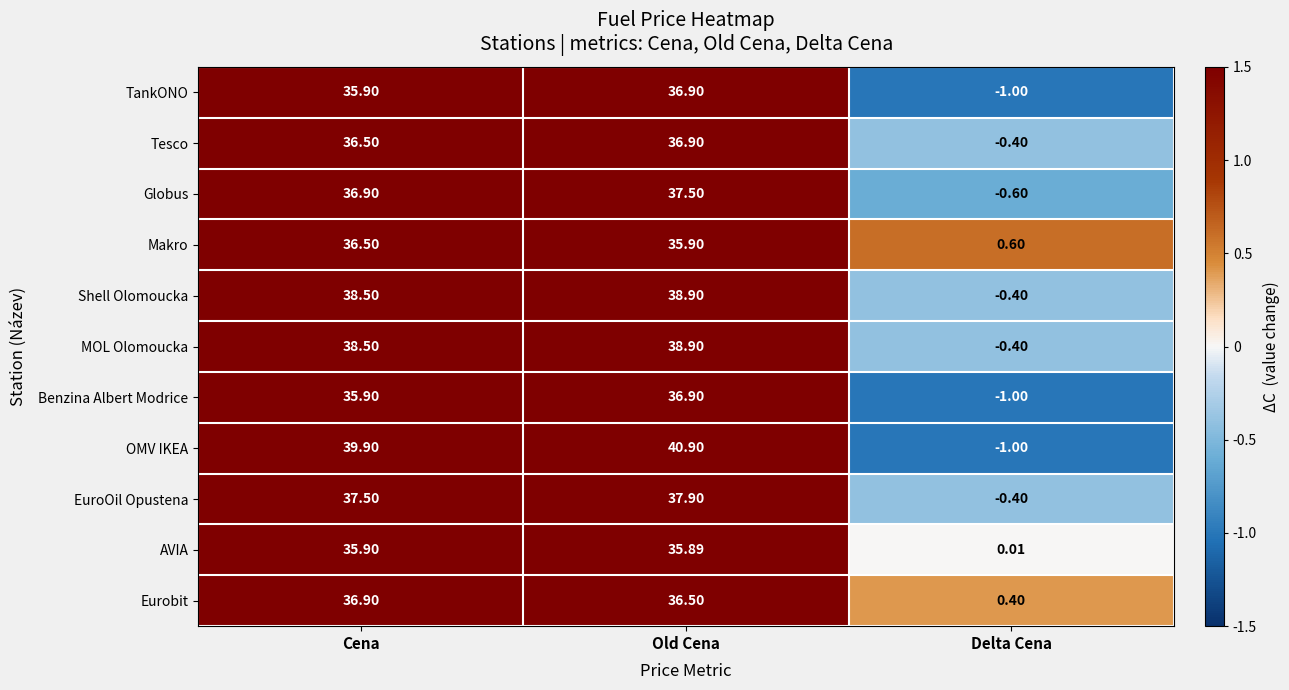

How many data points does each series have?

3